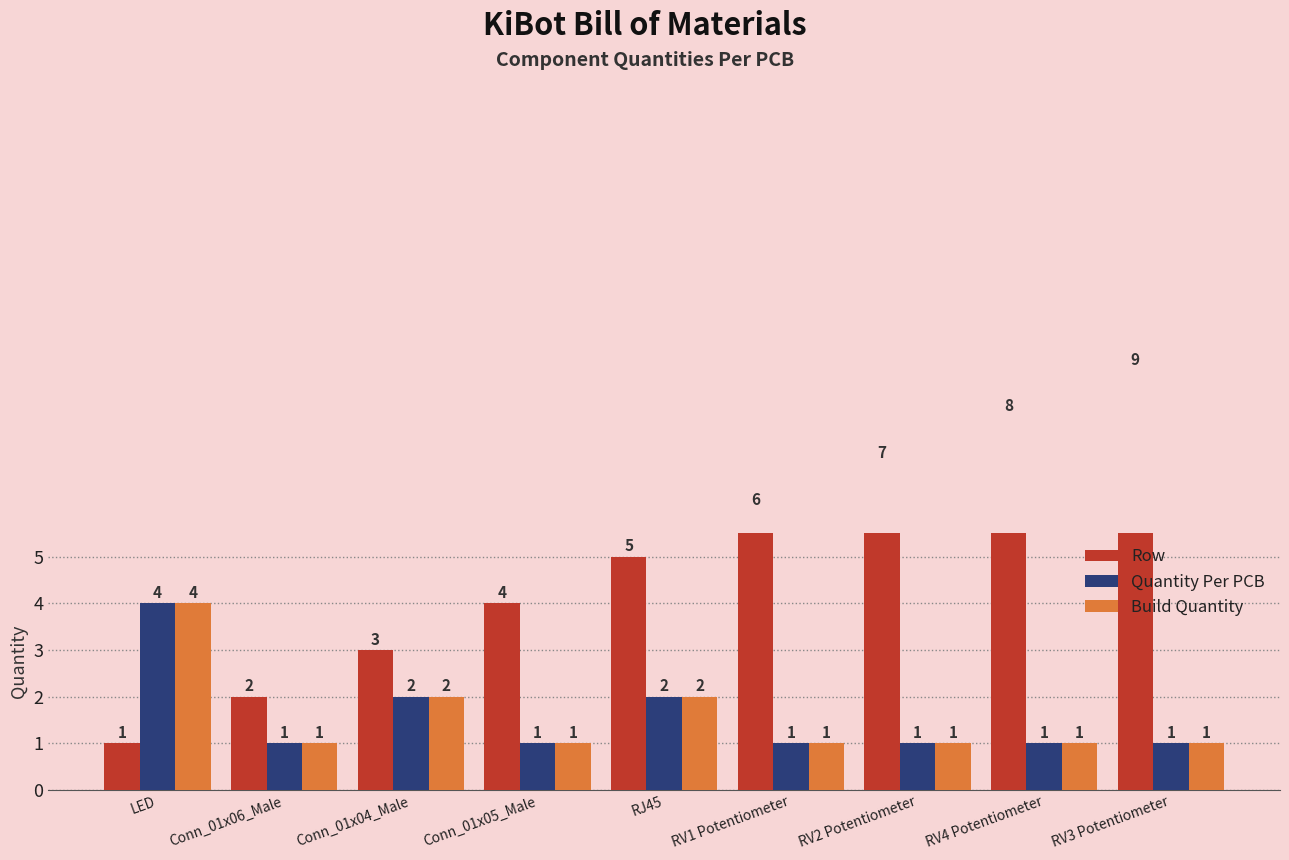

Rank the series by their maximum value, from highest to lowest.

Row, Quantity Per PCB, Build Quantity